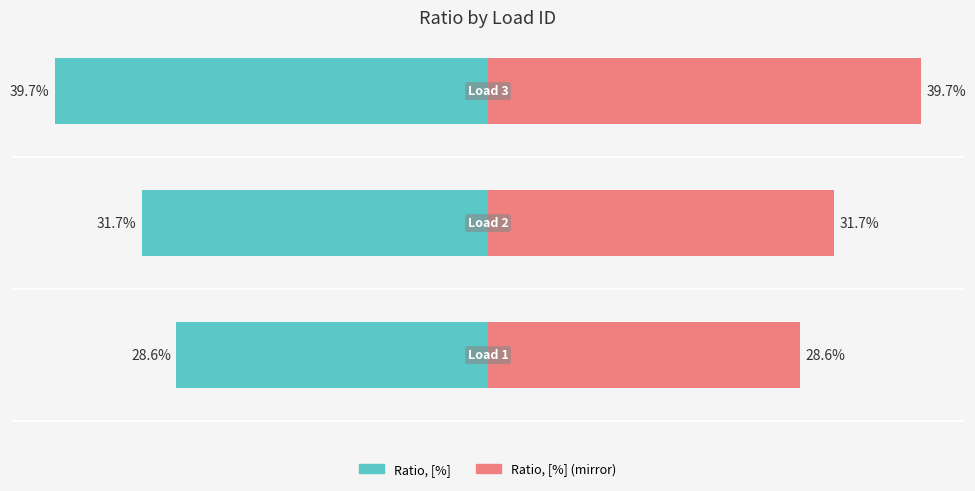

What are all the series names shown in the legend?

Ratio, [%], Ratio, [%] (mirror)